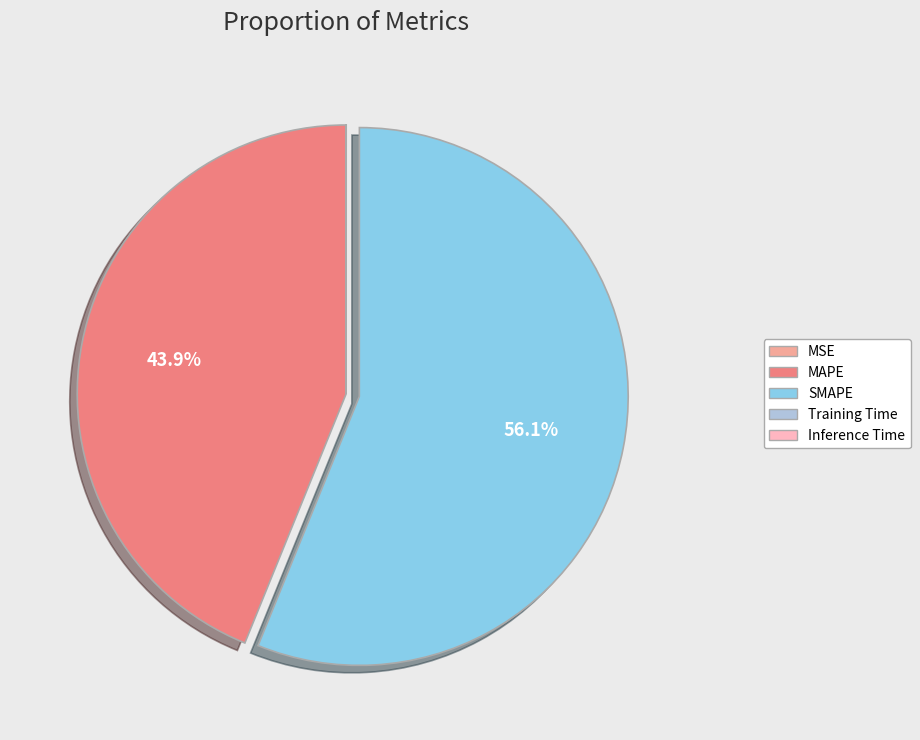

Which slice represents more than half of the pie?

SMAPE